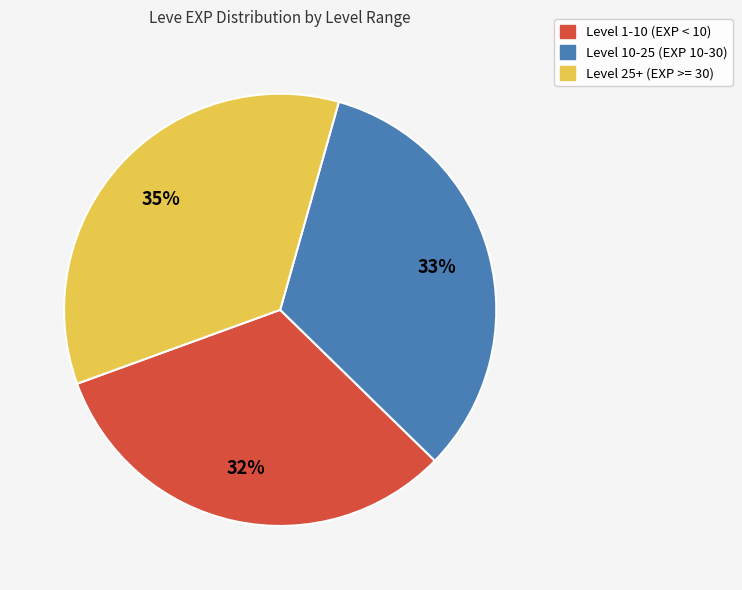

Which category has the biggest portion of the pie?

Level 25+ (EXP >= 30)